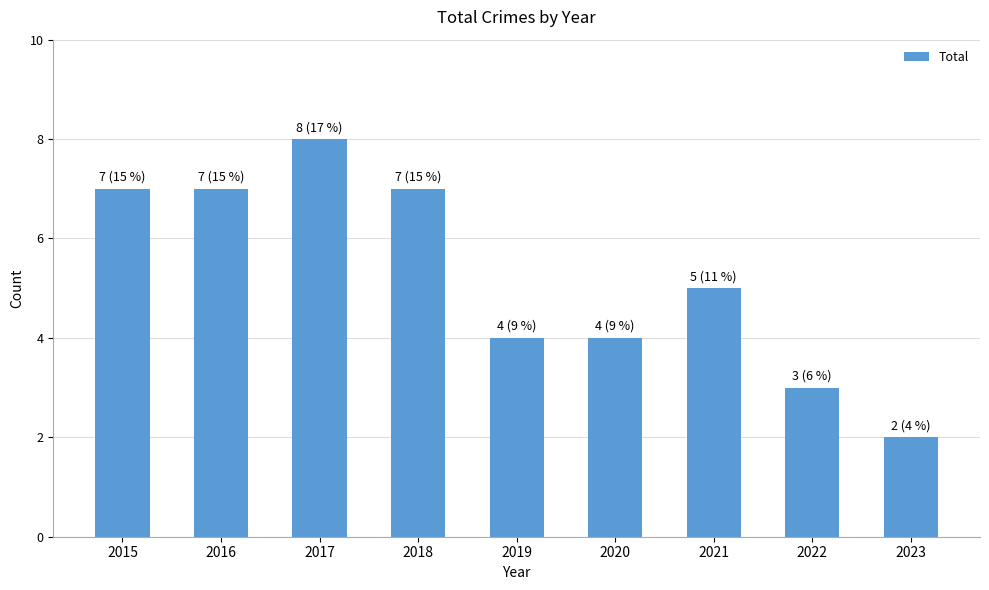

Reading left to right, transcribe all the data shown in this chart.

7	7	8	7	4	4	5	3	2